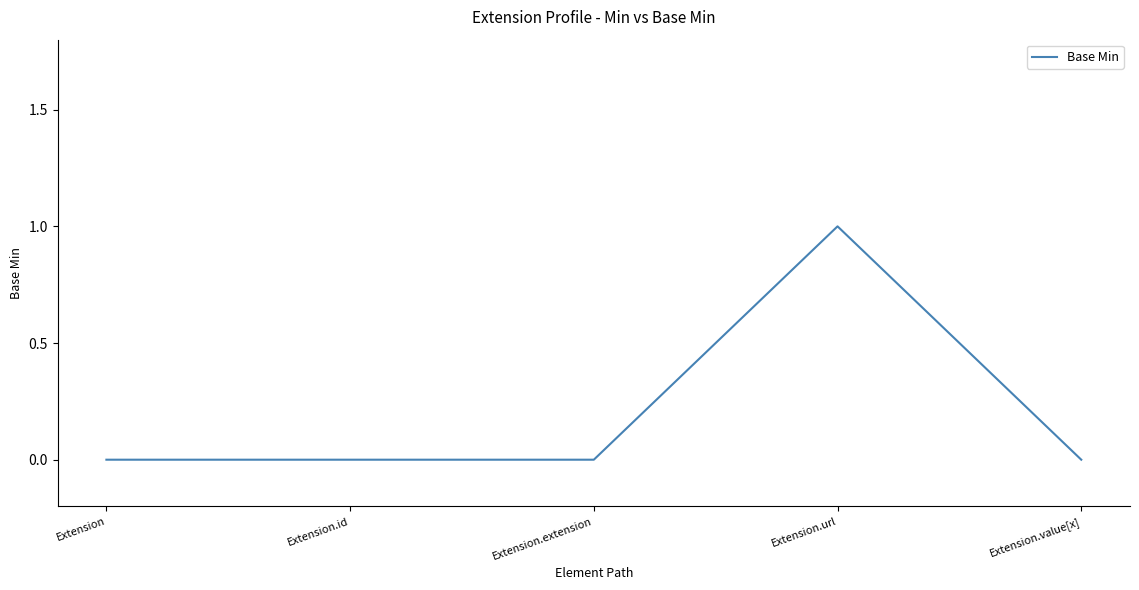

Between Extension.id and Extension.url, which is larger?

Extension.url